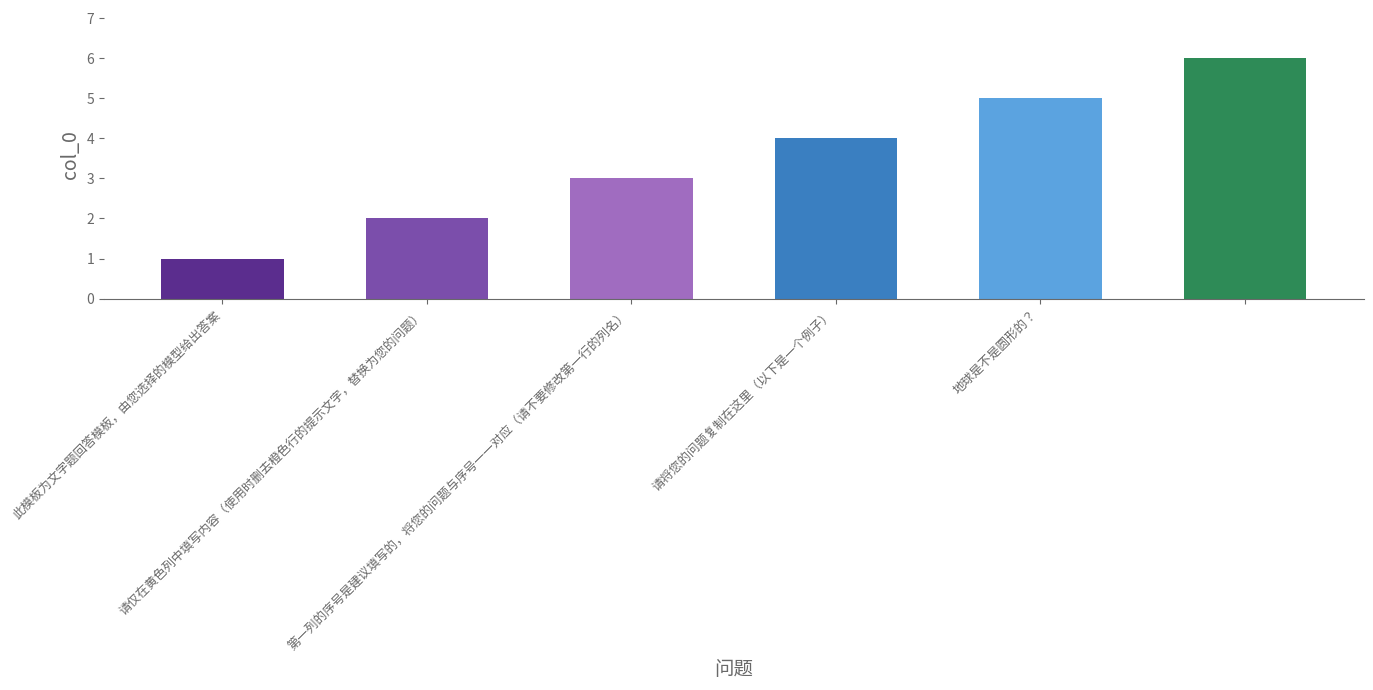

What is the sum of all values?

21